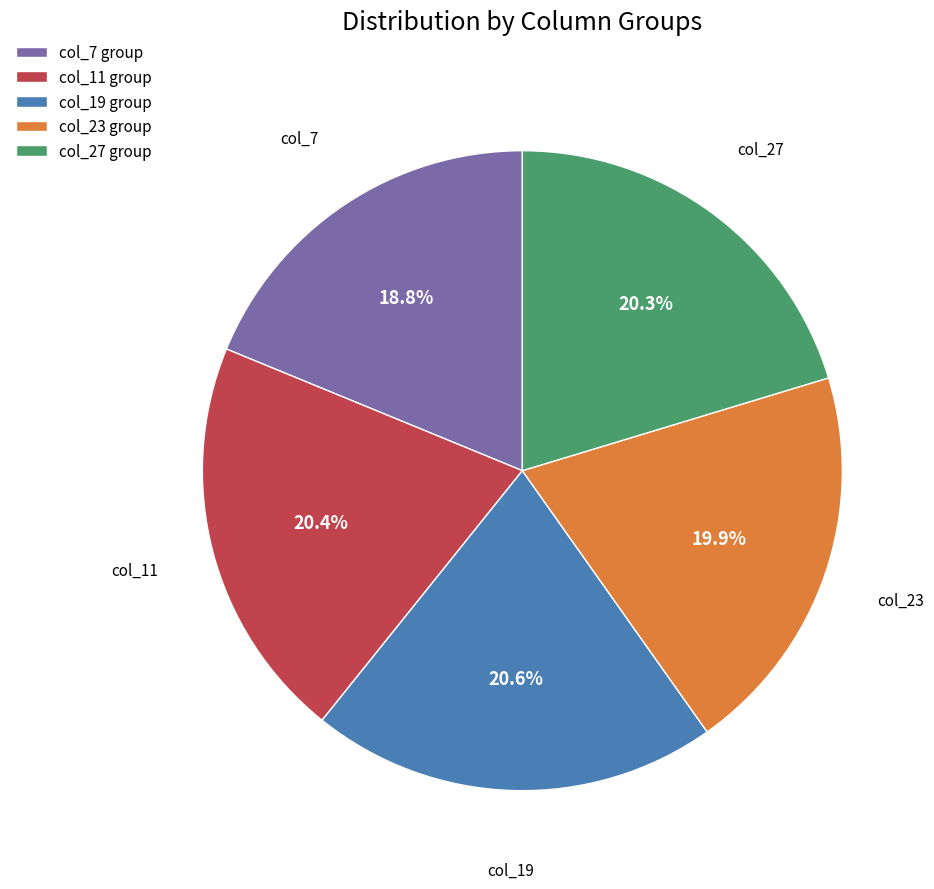

What percentage is NOT represented by col_23?

80.1%